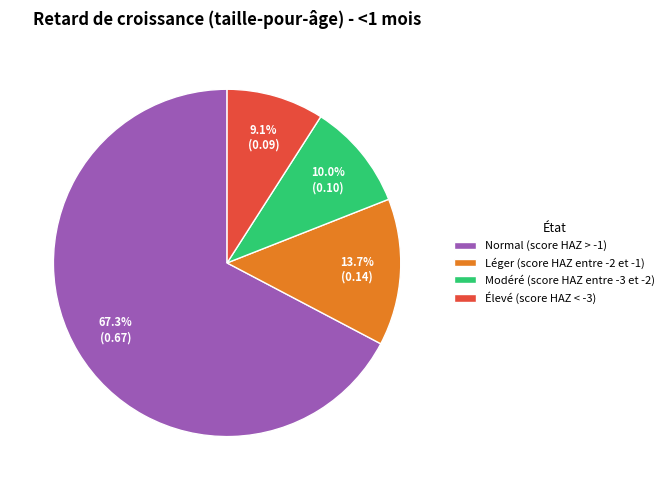

Does Normal (score HAZ > -1) represent more than half of the total?

Yes